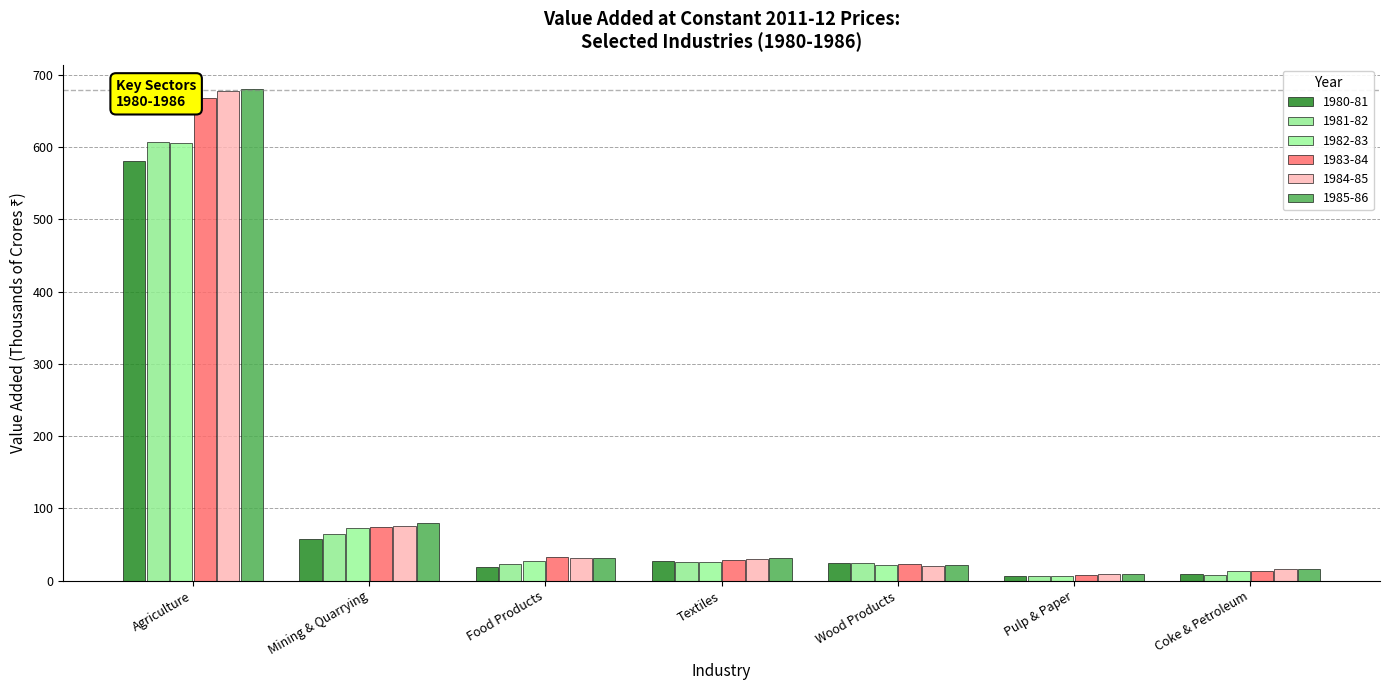

Read the 1980-81 value at Textiles.

26.9